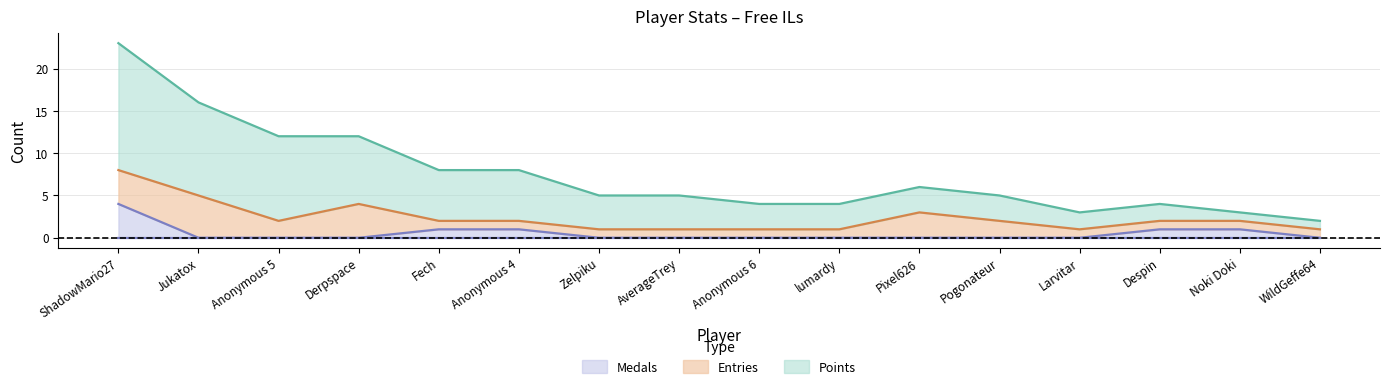

How many data points does each series have?

16